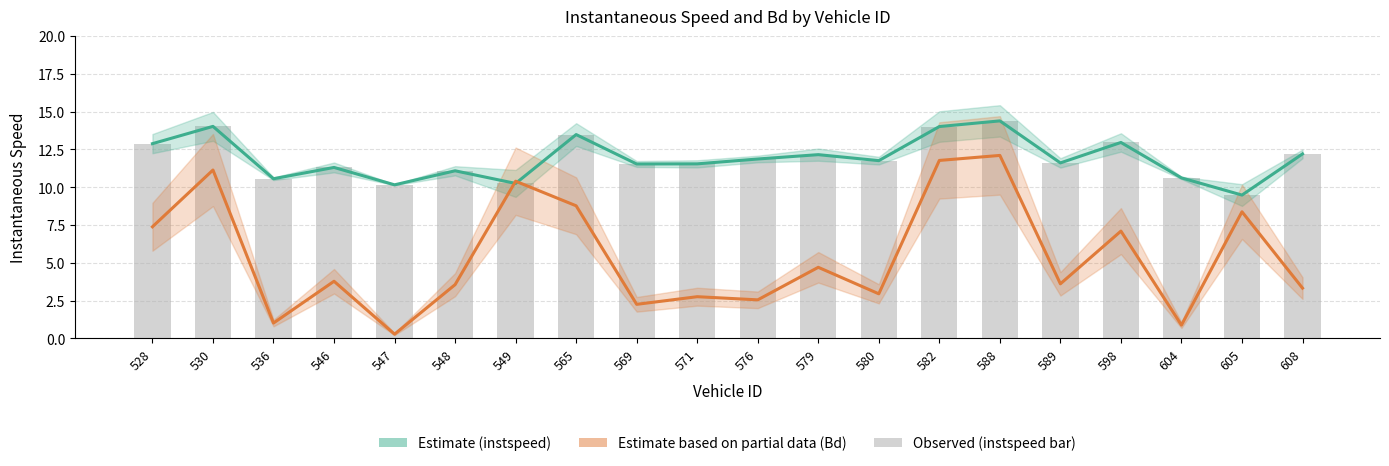

Reading right to left, transcribe all the data shown in this chart.

Estimate (instspeed): 608=12.2	605=9.5	604=10.6	598=13.0	589=11.6	588=14.4	582=14.0	580=11.8	579=12.2	576=11.9	571=11.5	569=11.5	565=13.5	549=10.3	548=11.1	547=10.2	546=11.3	536=10.6	530=14.0	528=12.9
Estimate based on partial data (Bd): 608=3.3	605=8.4	604=0.9	598=7.1	589=3.6	588=12.1	582=11.8	580=3.0	579=4.7	576=2.6	571=2.8	569=2.3	565=8.8	549=10.4	548=3.6	547=0.3	546=3.8	536=1.0	530=11.1	528=7.4
instspeed (bar): 608=12.2	605=9.5	604=10.6	598=13.0	589=11.6	588=14.4	582=14.0	580=11.8	579=12.2	576=11.9	571=11.5	569=11.5	565=13.5	549=10.3	548=11.1	547=10.2	546=11.3	536=10.6	530=14.0	528=12.9